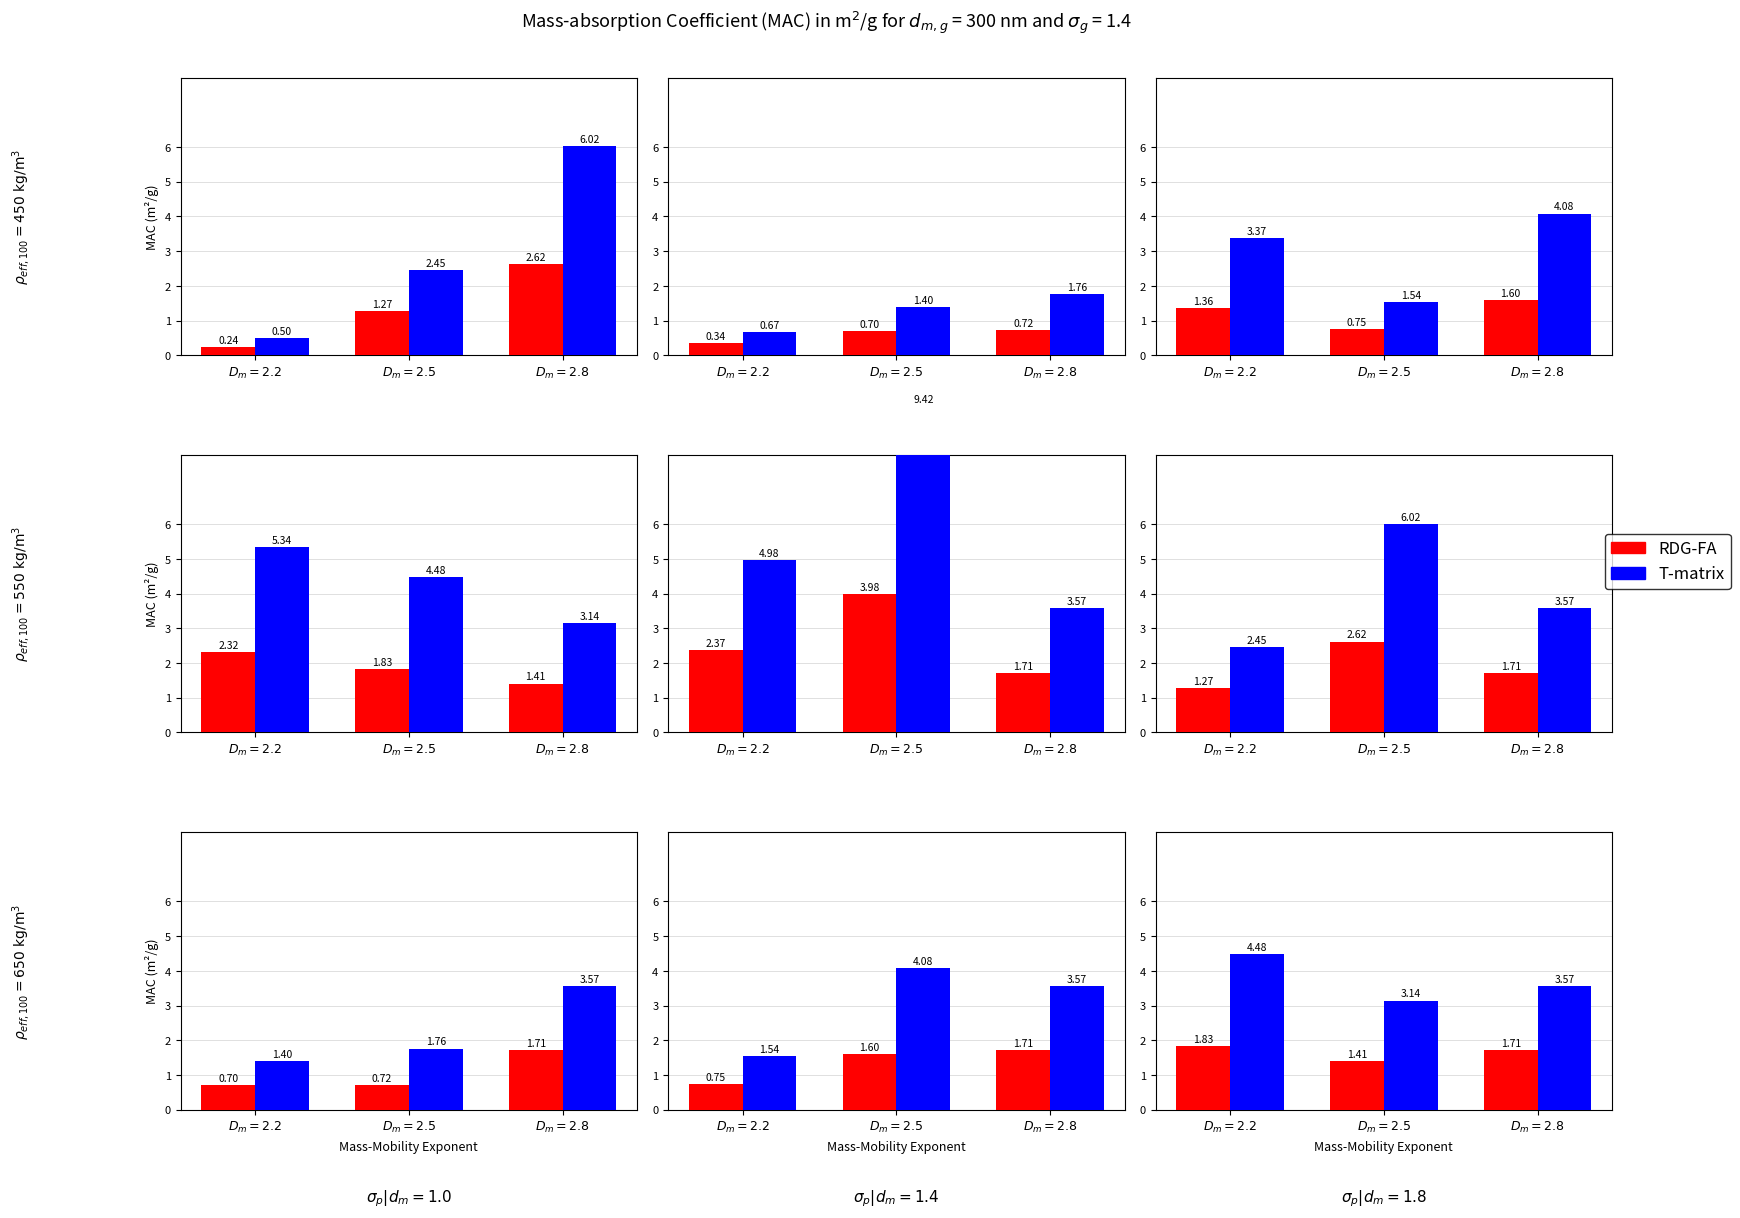

What is the label of the 3rd bar from the right?

$D_m=2.2$